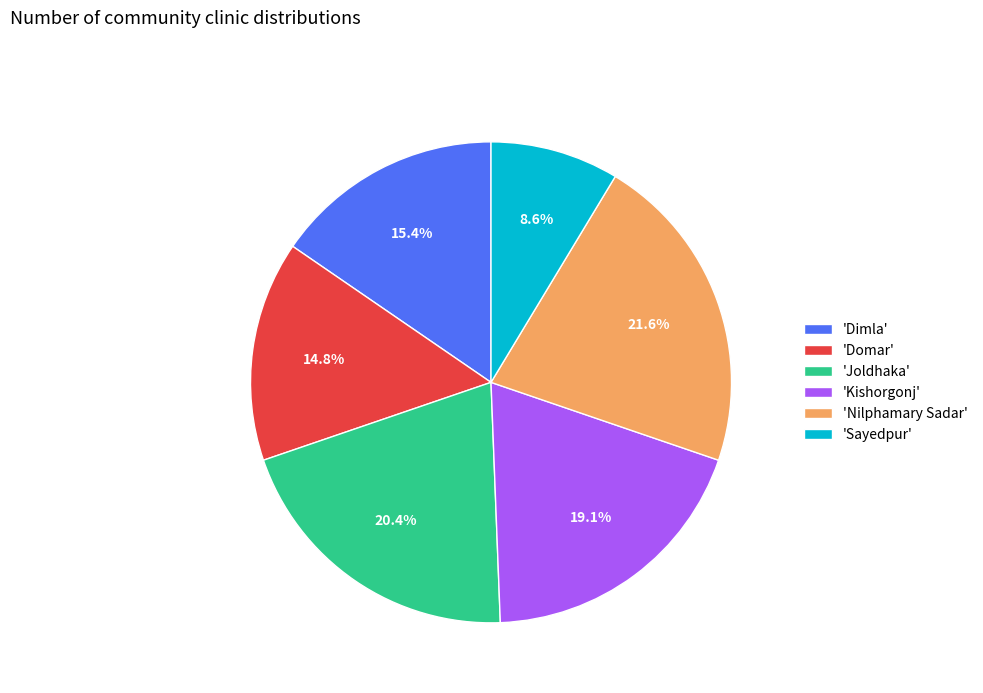

Approximately how many times larger is the value at 'Nilphamary Sadar' compared to 'Domar'?

1.5